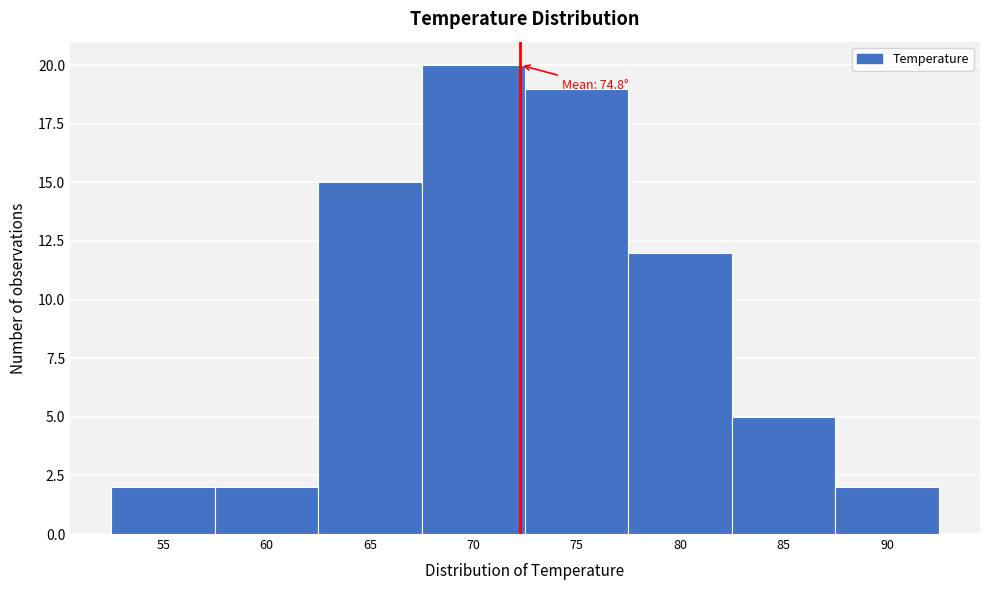

Reading left to right, extract all data points from this chart.

55=2	60=2	65=15	70=20	75=19	80=12	85=5	90=2